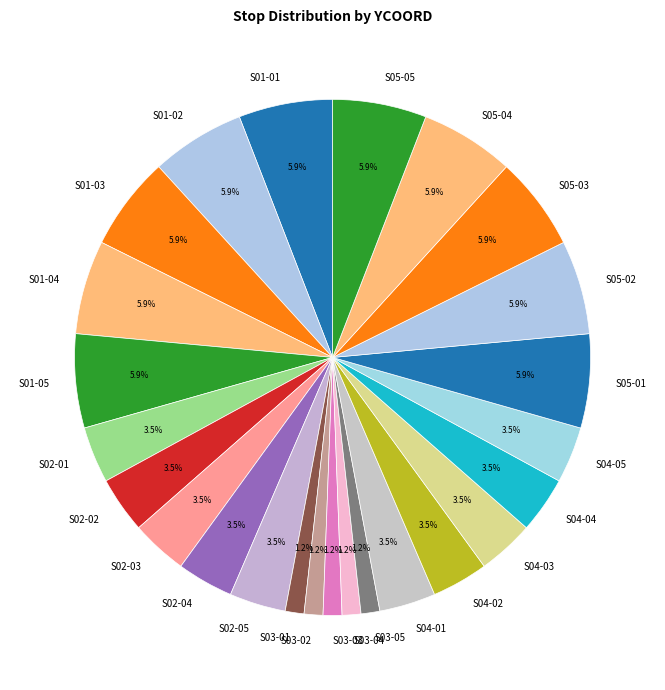

How much of the chart is everything except S02-01?

96.5%